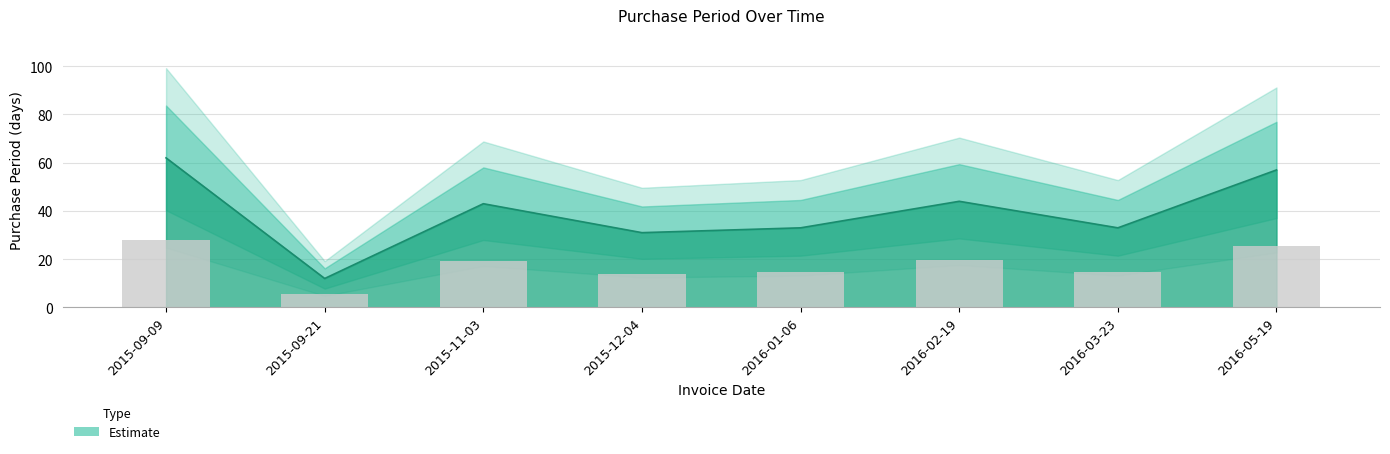

What is the label of the 3rd bar from the right?

2016-02-19